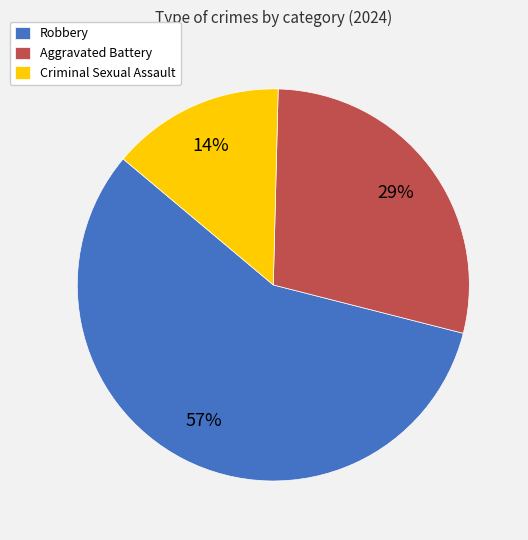

Which category has the smallest portion of the pie?

Criminal Sexual Assault